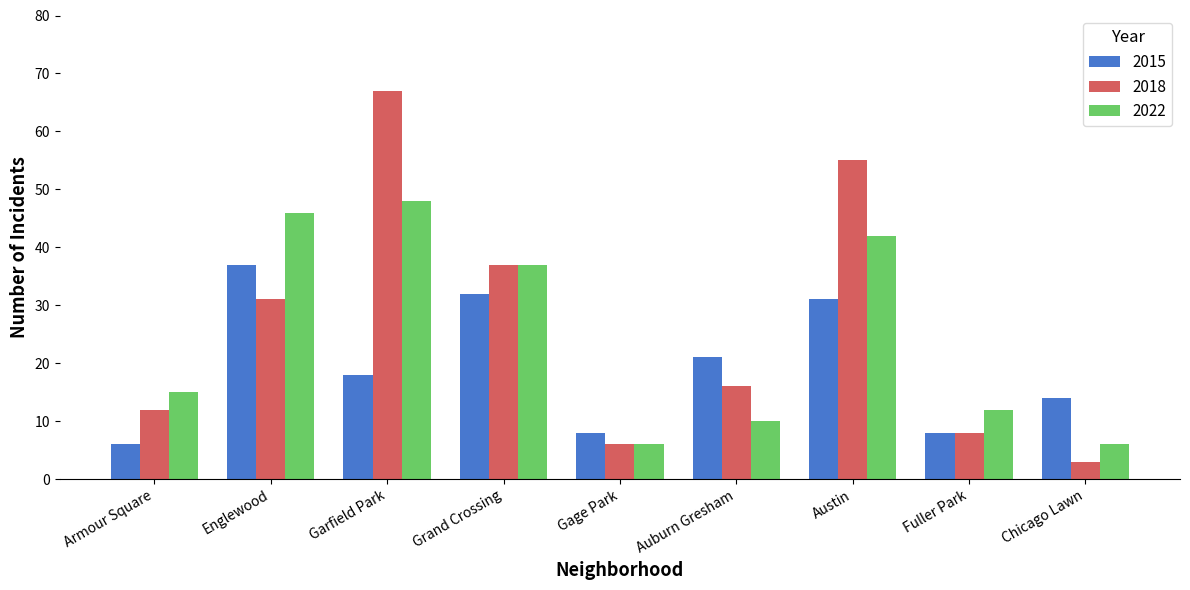

The value of 2022 at Fuller Park is 12. True or false?

True